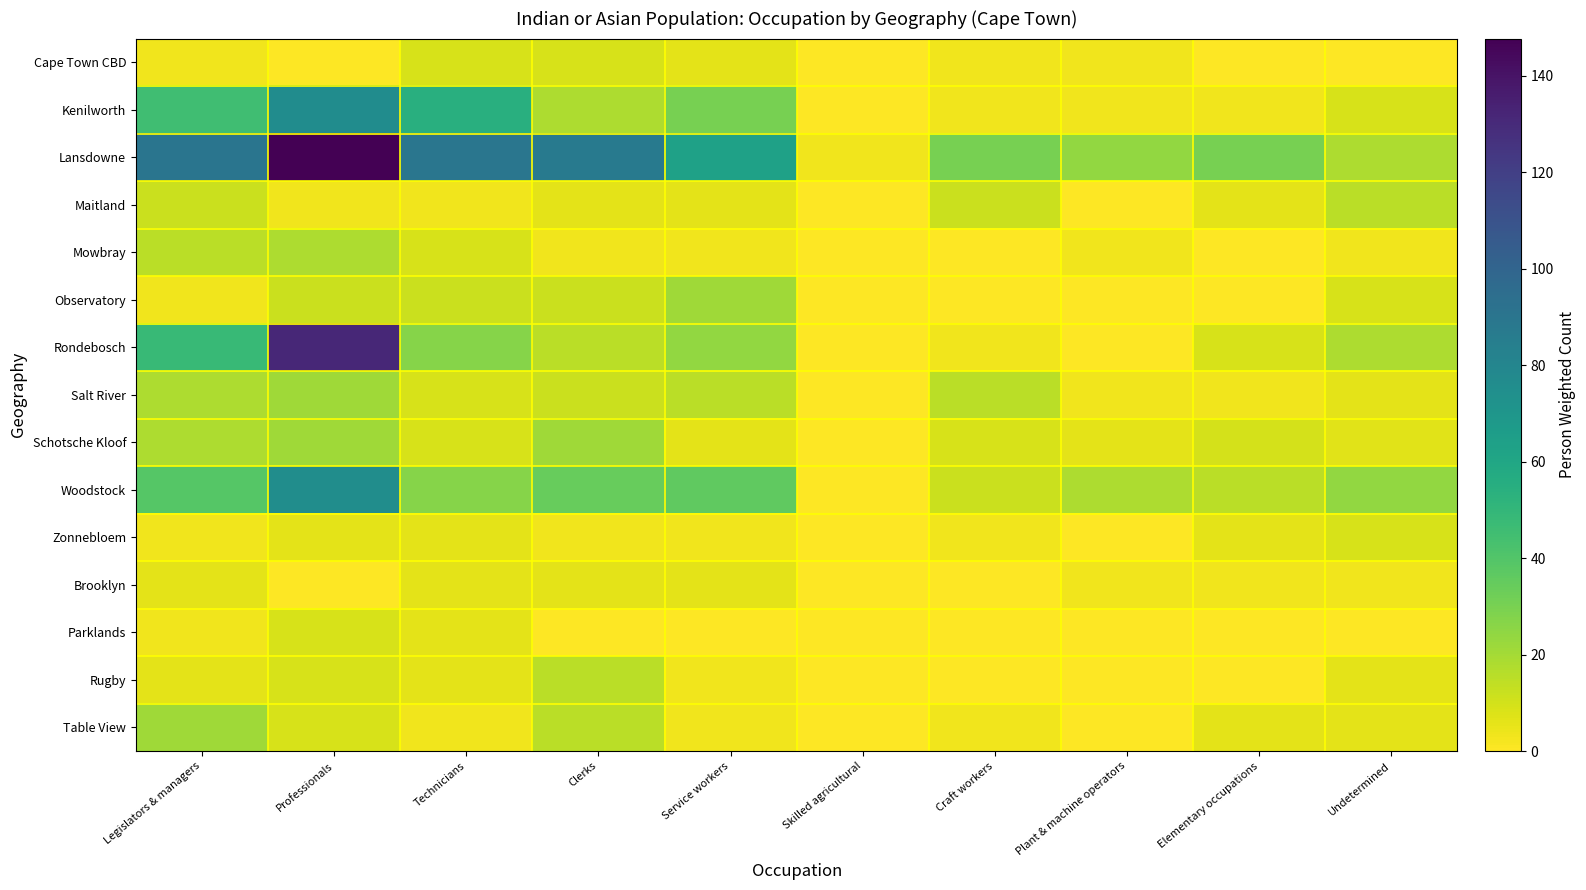

Which series has the largest total across all categories?

Lansdowne